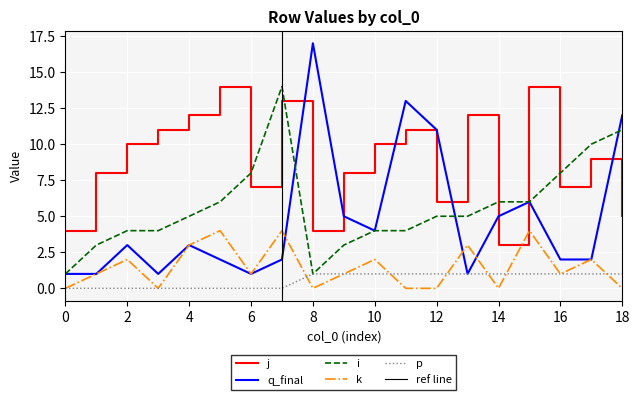

Reading left to right, transcribe all the data shown in this chart.

j: 0=4	1=8	2=10	3=11	4=12	5=14	6=7	7=13	8=4	9=8	10=10	11=11	12=6	13=12	14=3	15=14	16=7	17=9	18=5
q_final: 0=1	1=1	2=3	3=1	4=3	5=2	6=1	7=2	8=17	9=5	10=4	11=13	12=11	13=1	14=5	15=6	16=2	17=2	18=12
i: 0=1	1=3	2=4	3=4	4=5	5=6	6=8	7=14	8=1	9=3	10=4	11=4	12=5	13=5	14=6	15=6	16=8	17=10	18=11
k: 0=0	1=1	2=2	3=0	4=3	5=4	6=1	7=4	8=0	9=1	10=2	11=0	12=0	13=3	14=0	15=4	16=1	17=2	18=0
p: 0=0	1=0	2=0	3=0	4=0	5=0	6=0	7=0	8=1	9=1	10=1	11=1	12=1	13=1	14=1	15=1	16=1	17=1	18=1